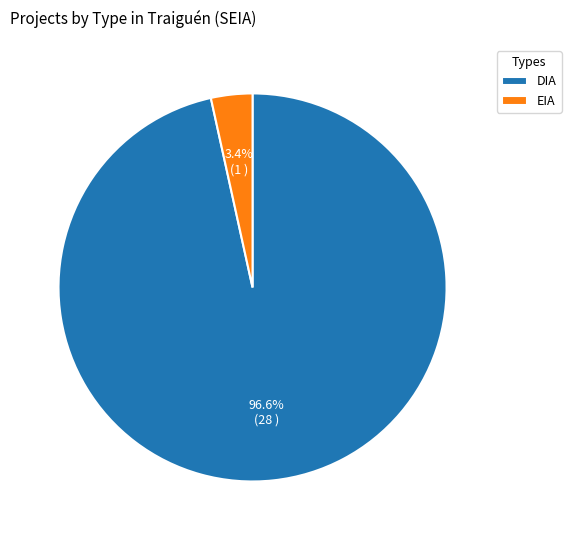

What is the smallest slice in the pie chart?

EIA